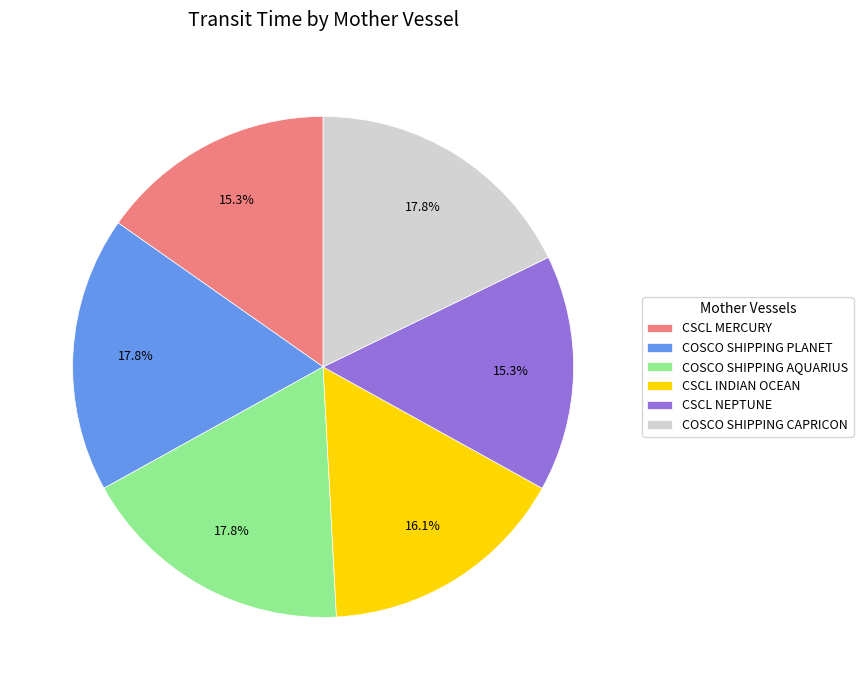

Is the sum of COSCO SHIPPING CAPRICON and COSCO SHIPPING AQUARIUS greater than half?

No